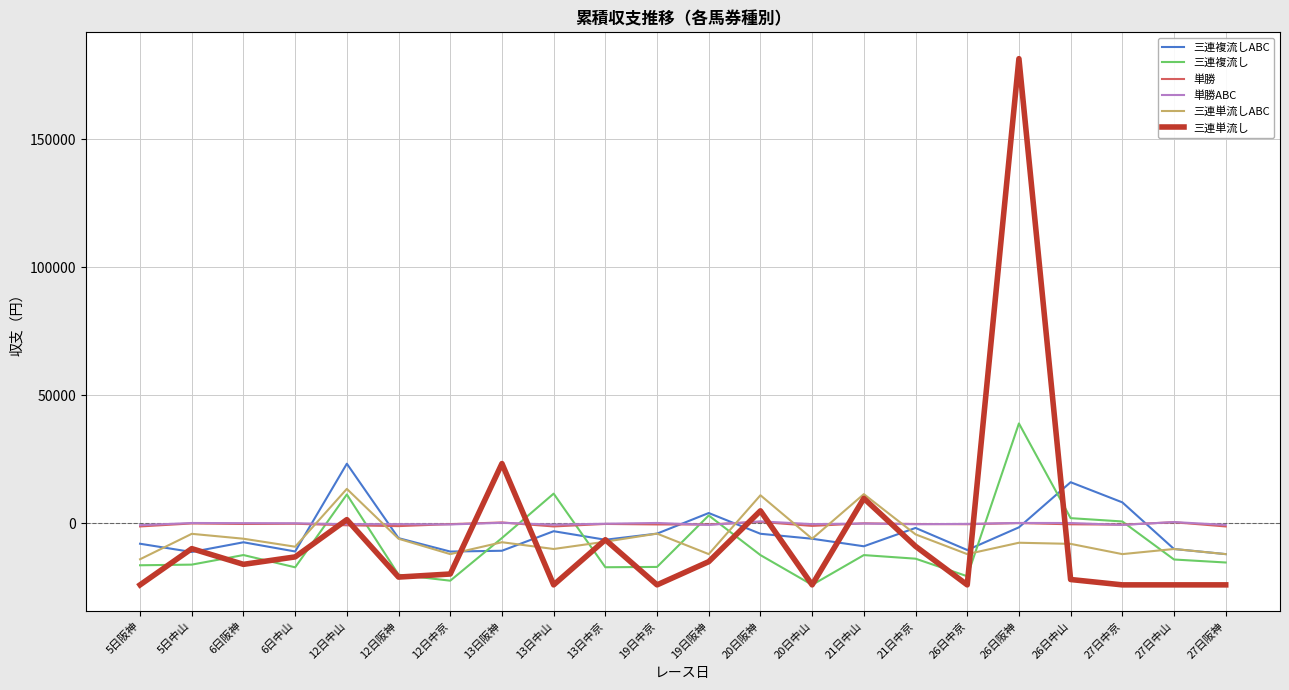

At which category is the sum across all series the highest?

26日阪神